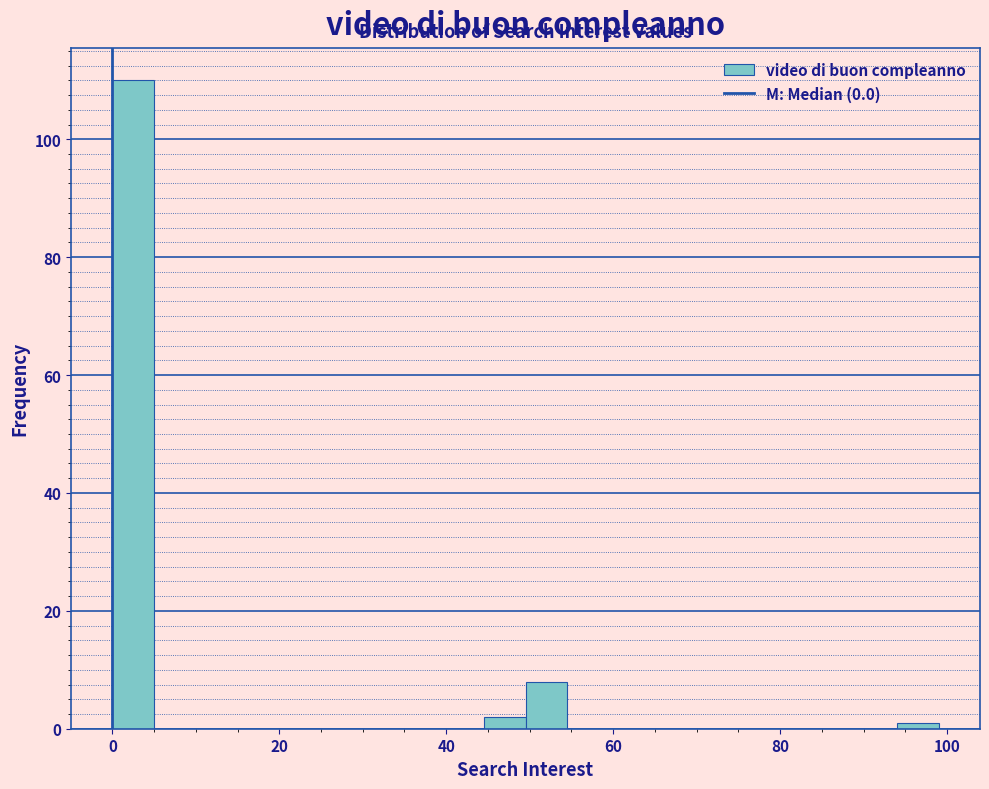

Read against the x-axis, roughly where is the centre of the tallest bar?

2